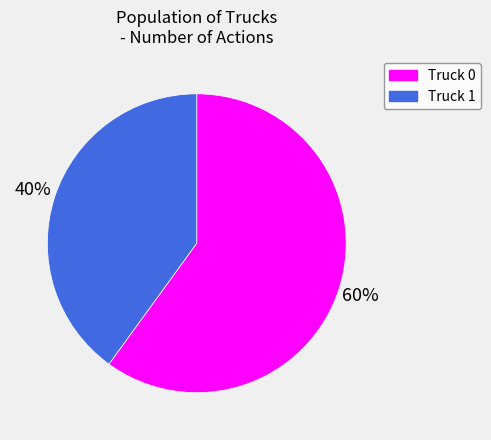

Count the number of slices in the pie.

2